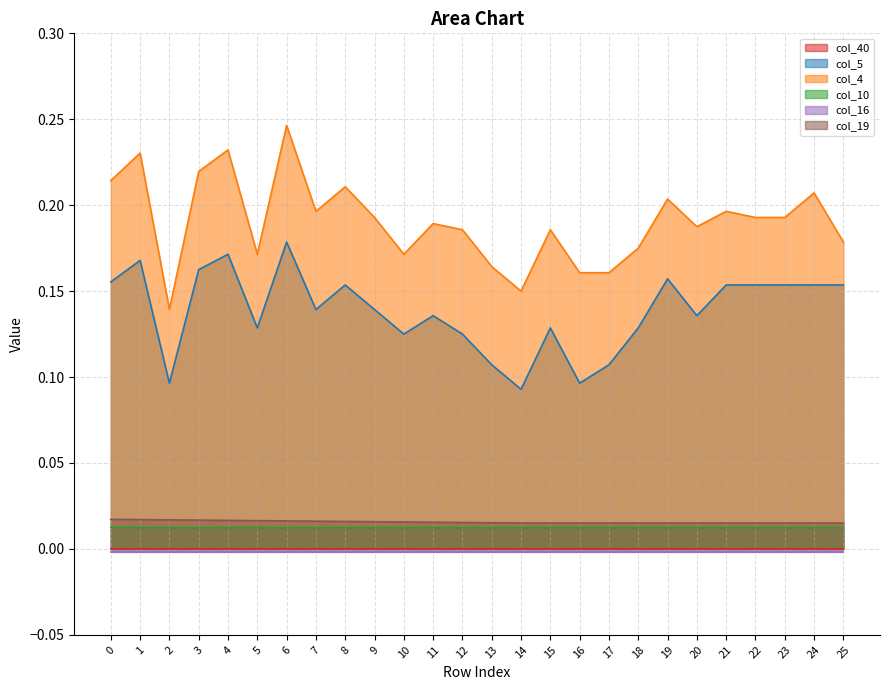

What is the approximate value of col_5 at 20?

0.1